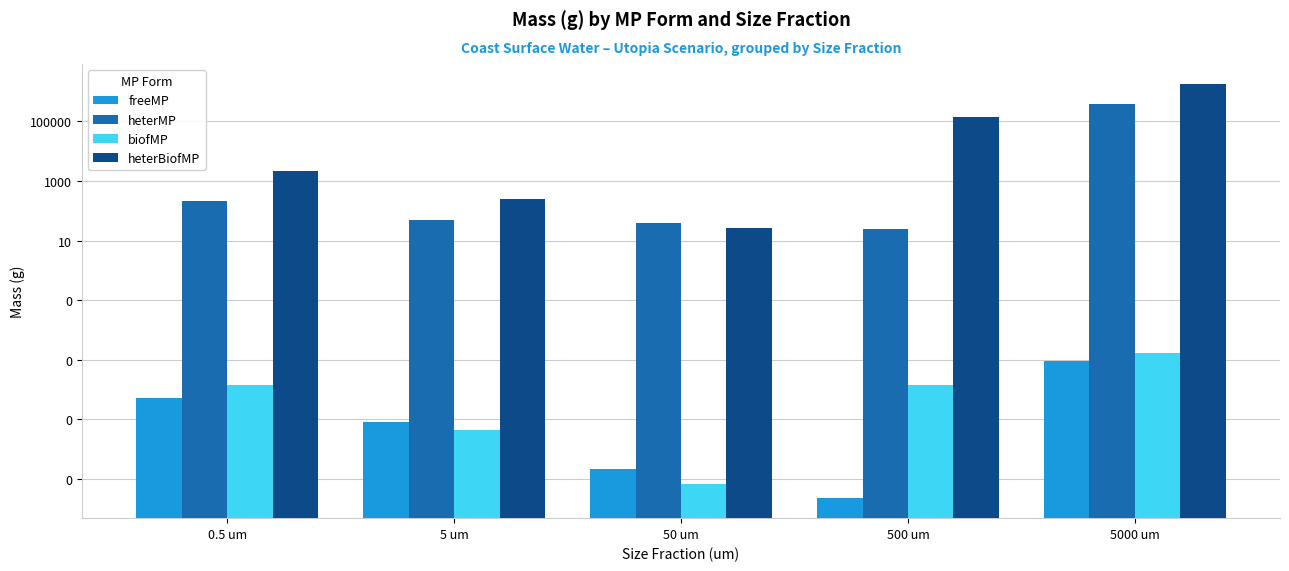

What is the sum of all heterBiofMP values?

1847919.5